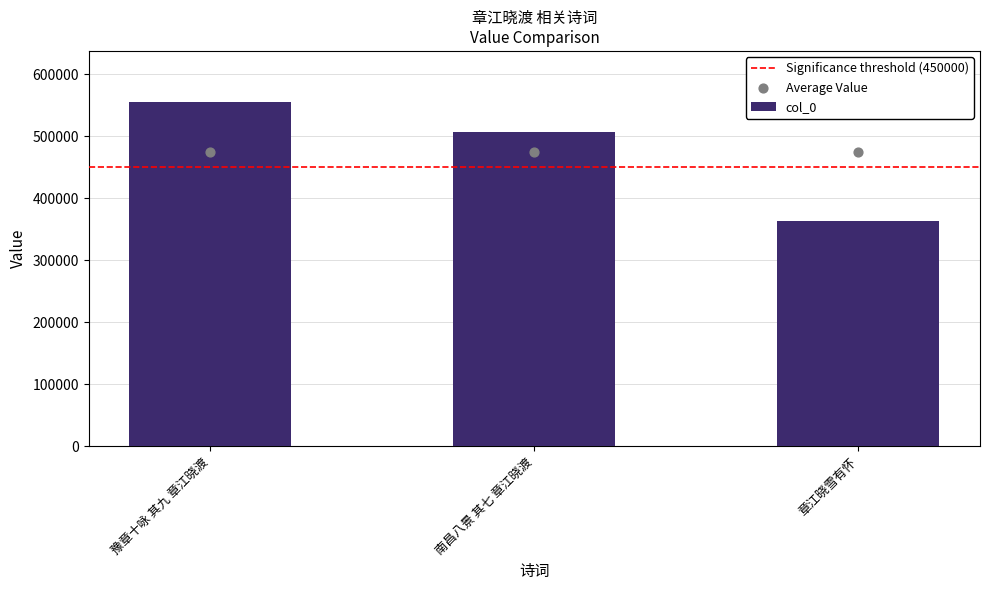

What is the change in value from 豫章十咏 其九 章江晓渡 to 南昌八景 其七 章江晓渡?

-47534